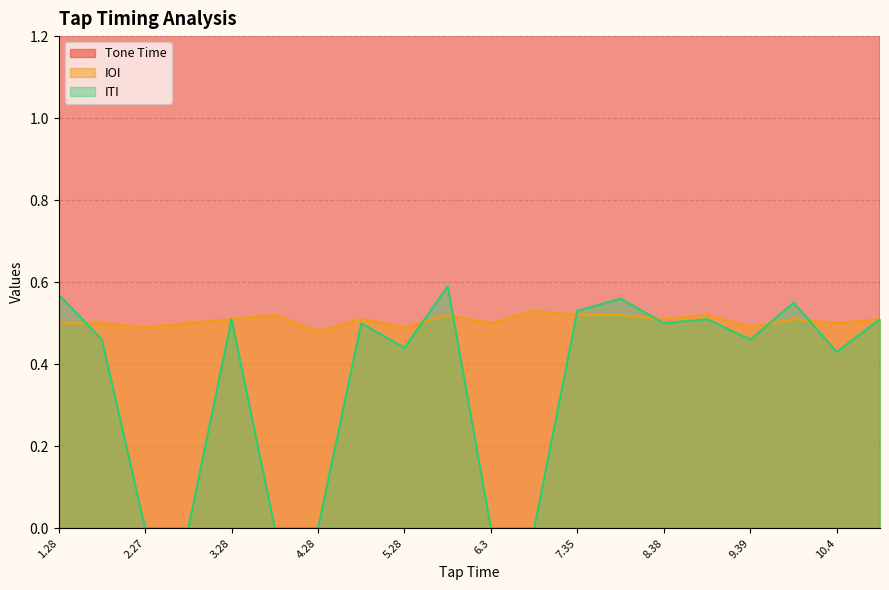

Count the ITI values in the range 0 to 1.

20